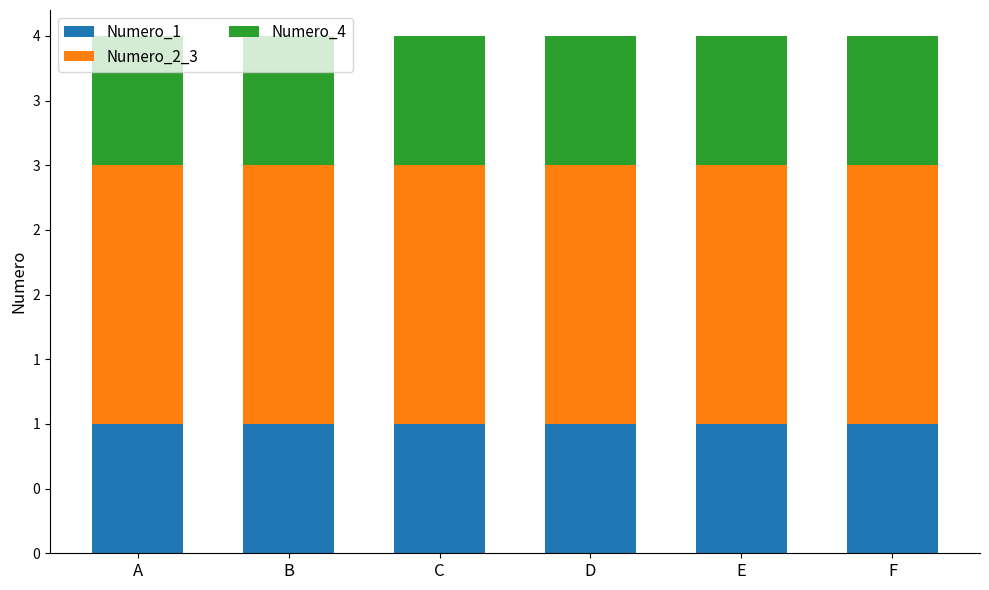

Does the chart contain stacked bars?

Yes